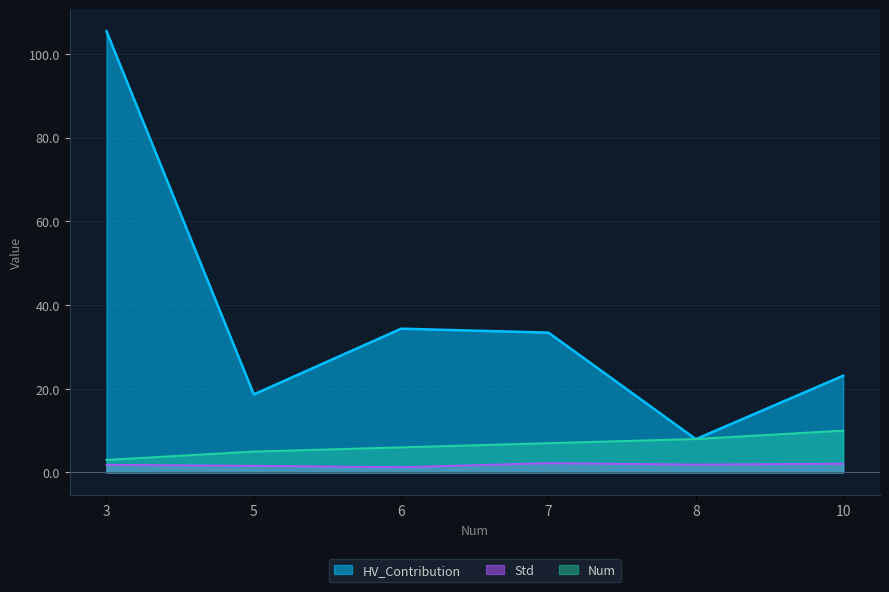

True or false: Std and Num cross at least once.

False